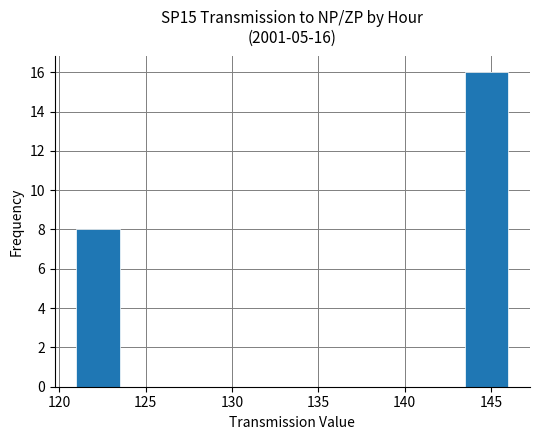

Which range on the x-axis has the tallest bar?

143.5 to 146.0